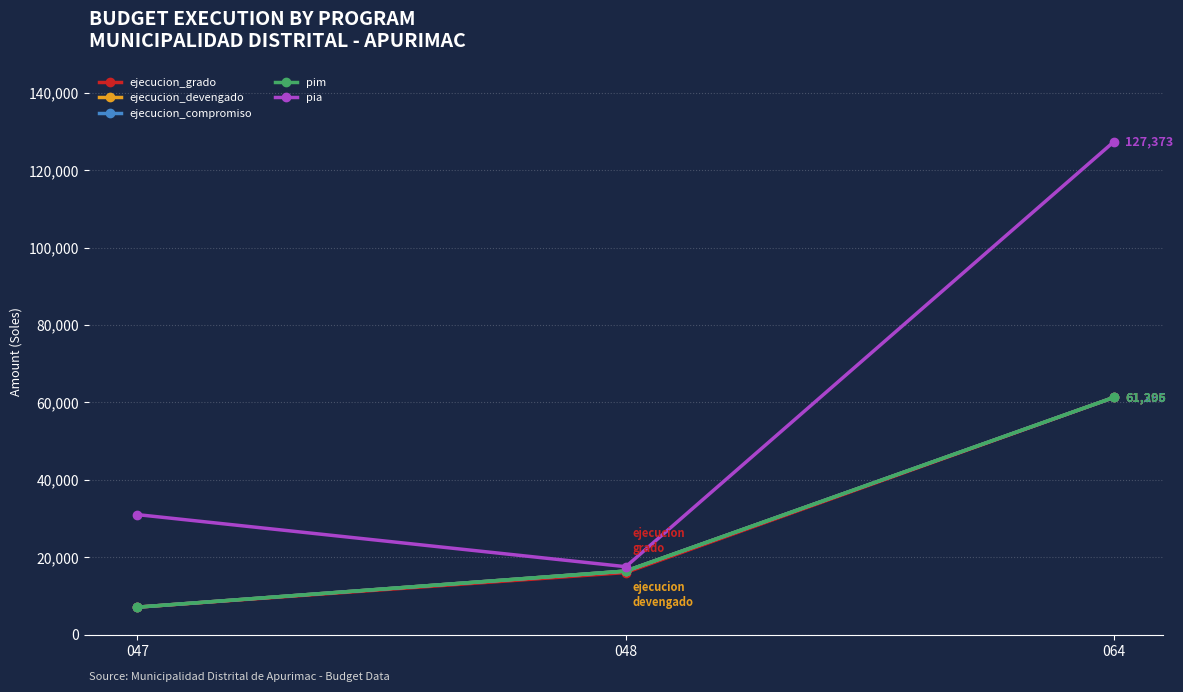

At how many categories does at least one series exceed 55559?

1